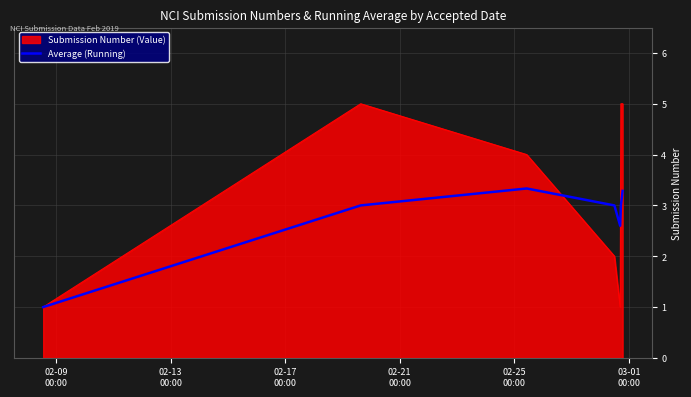

Rank the series by their average value, from lowest to highest.

Average (Running), Submission Number (Value)